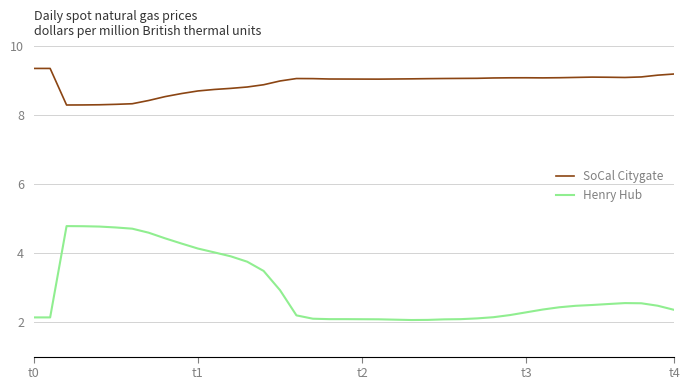

What is the average value of the Henry Hub series?

2.9